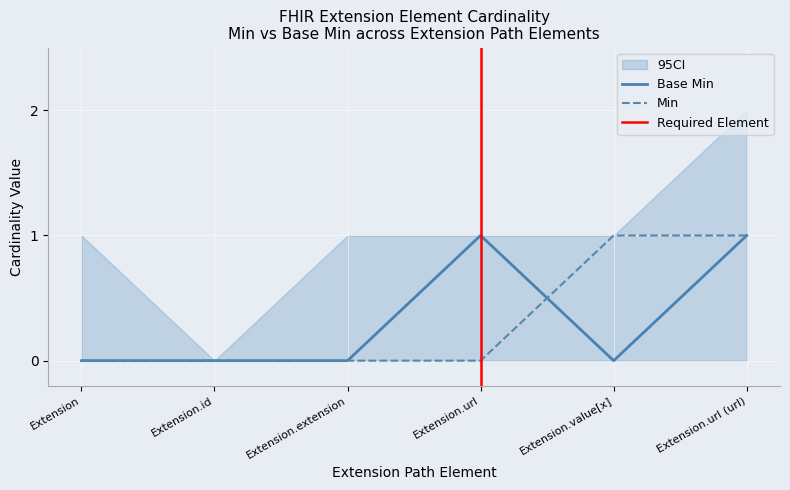

Count the Min values in the range 0 to 1.

6